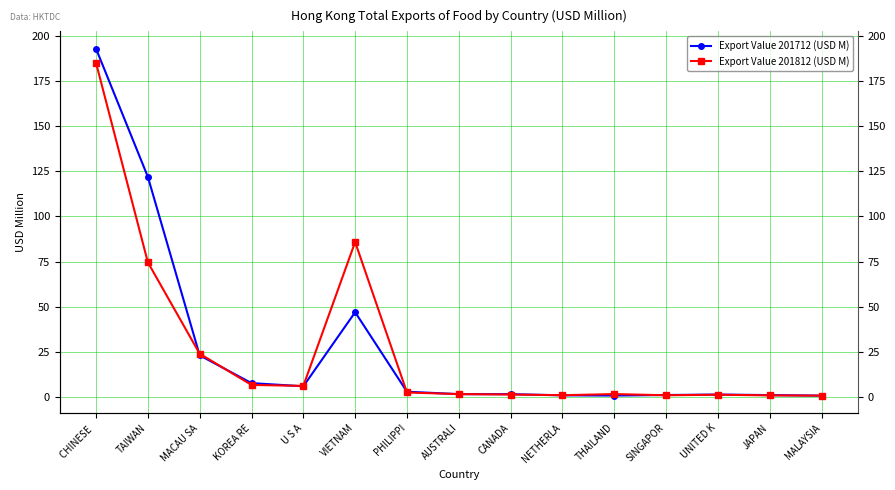

How many lines are shown in the chart?

2